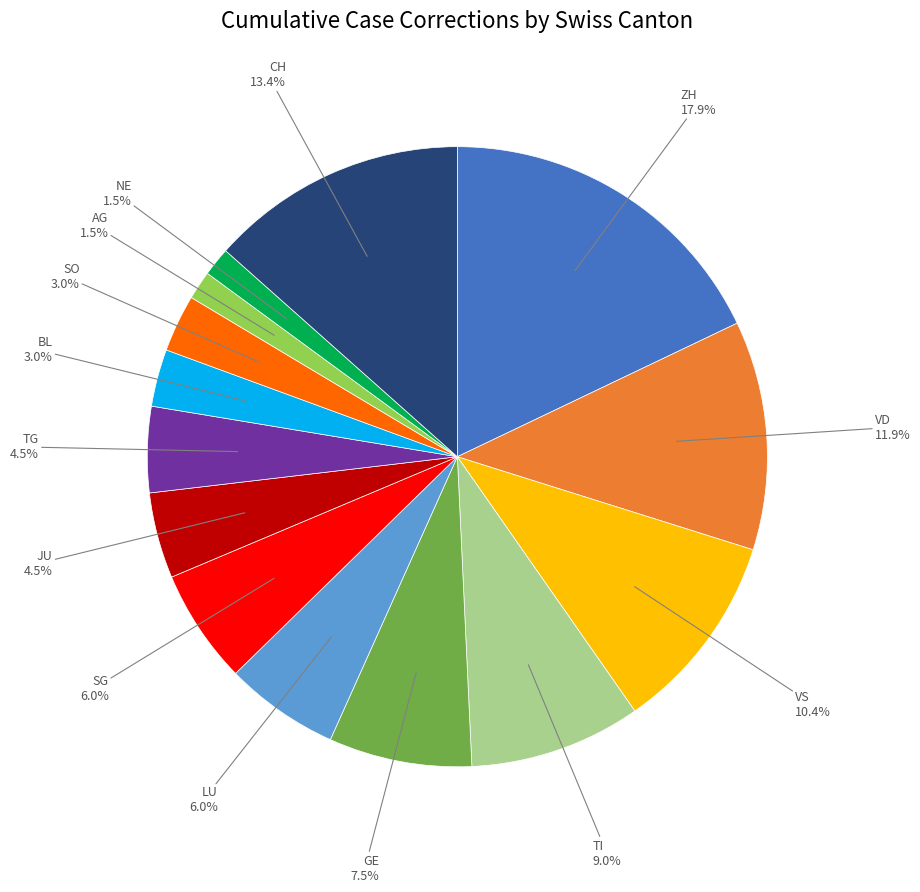

How many slices are in this pie chart?

14